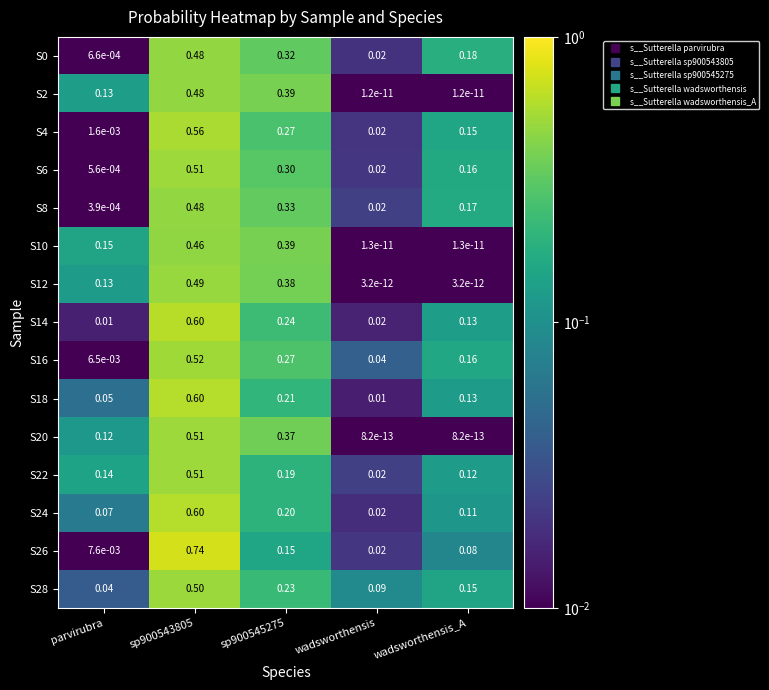

Is the value of S26 at wadsworthensis_A greater than the value of S24 at sp900543805?

No